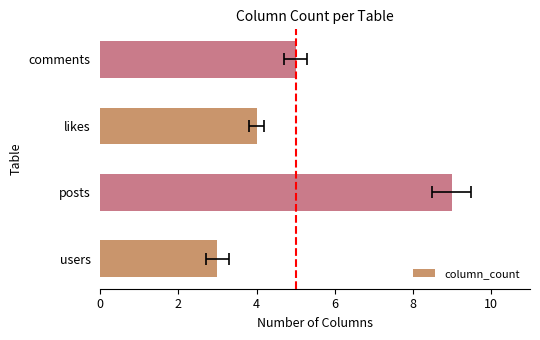

Is it true that the value at posts is 6?

False